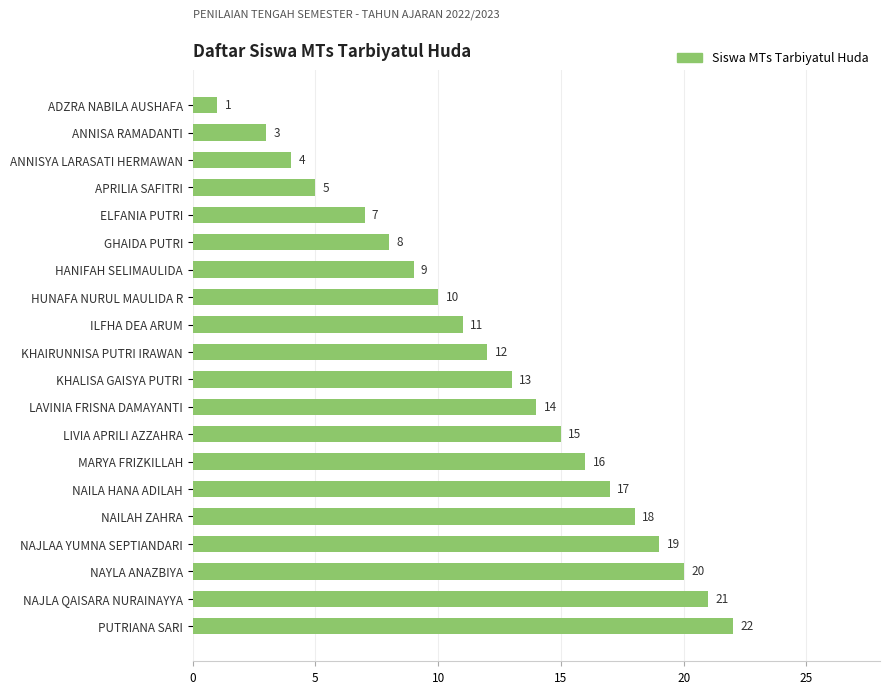

What value does the data have at NAILA HANA ADILAH?

17